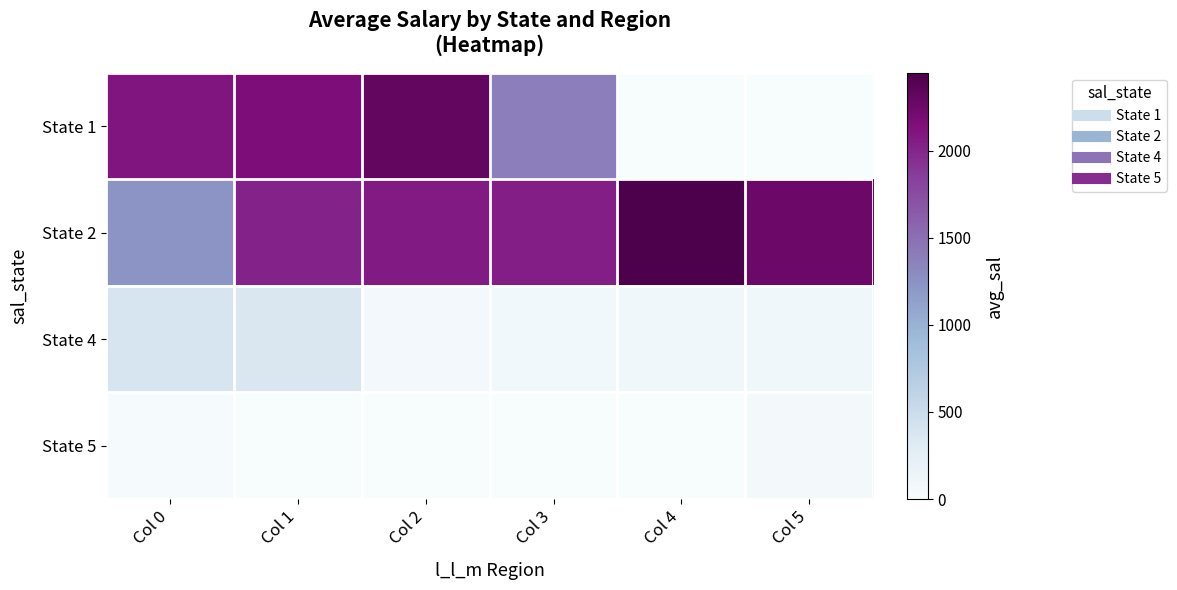

Reading left to right, what are all the values shown in this chart?

State 1: Col 0=2098.6	Col 1=2160.7	Col 2=2312.4	Col 3=1394.5	Col 4=0.0	Col 5=0.0
State 2: Col 0=1236.8	Col 1=2021.7	Col 2=2070.9	Col 3=2040.8	Col 4=2448.1	Col 5=2265.8
State 4: Col 0=387.4	Col 1=359.6	Col 2=61.3	Col 3=75.2	Col 4=86.1	Col 5=88.2
State 5: Col 0=19.5	Col 1=0.0	Col 2=5.1	Col 3=0.0	Col 4=7.1	Col 5=55.3